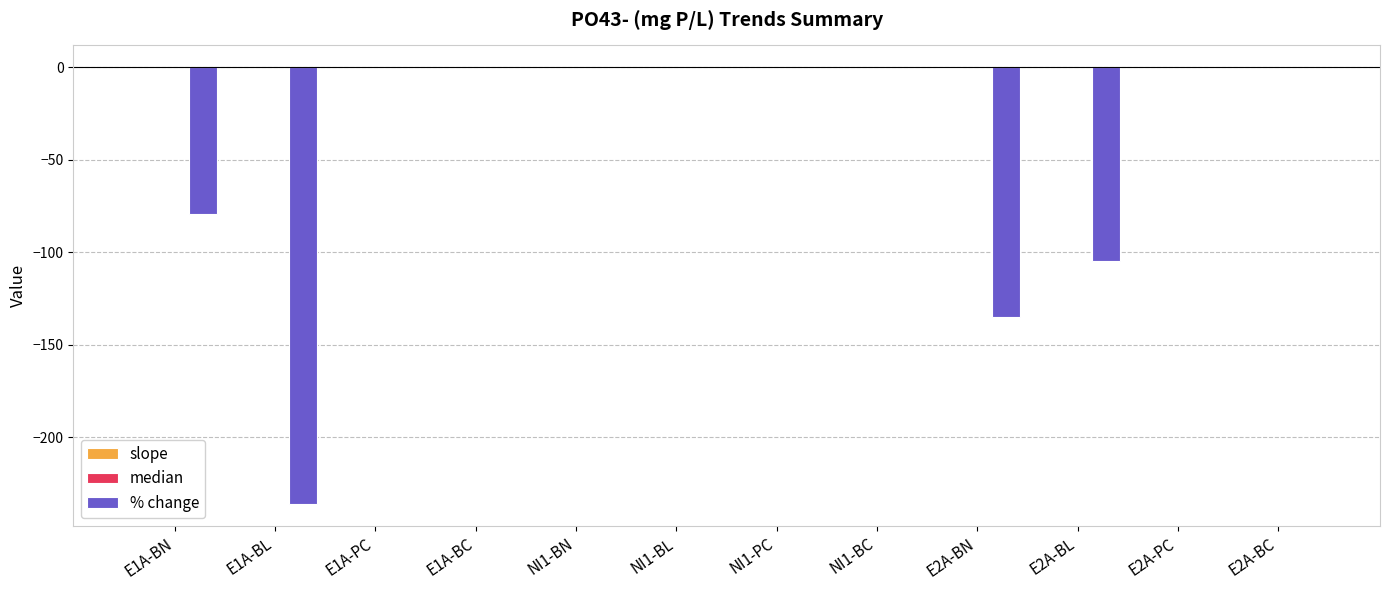

List the series in order of their peak value, lowest first.

slope, % change, median